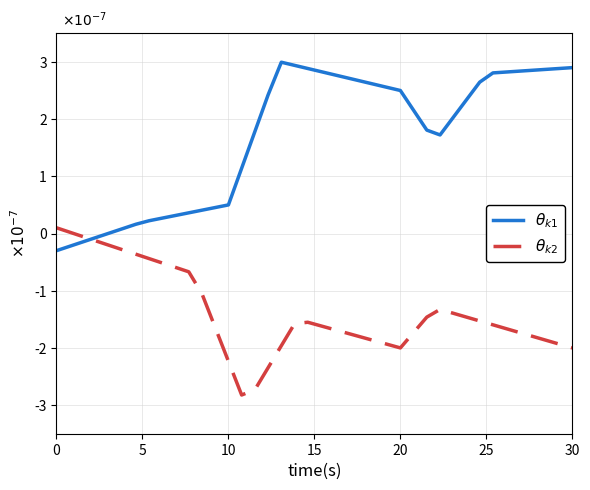

What are all the series names shown in the legend?

$\theta_{k1}$, $\theta_{k2}$